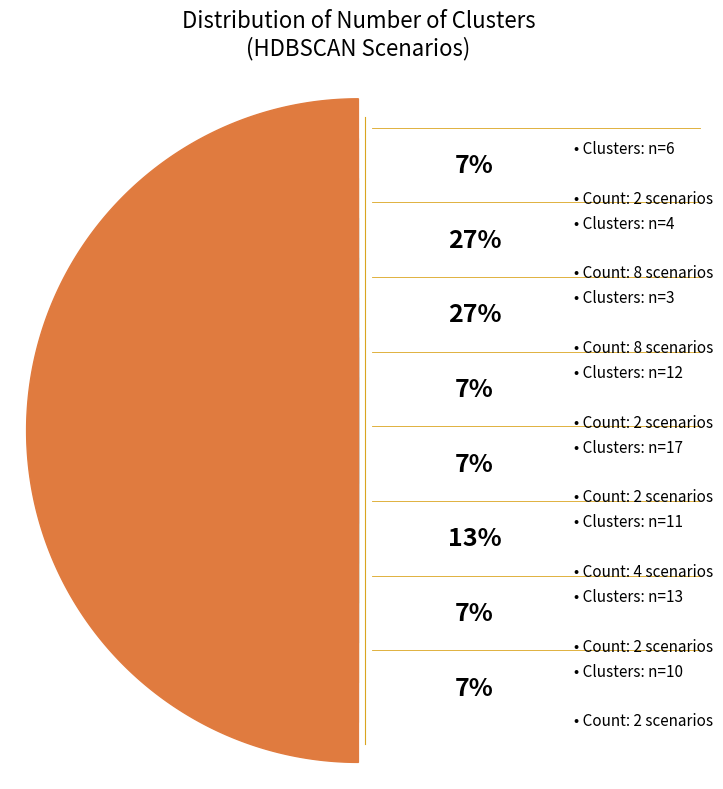

Is it true that n=10 is 1% of the pie?

False